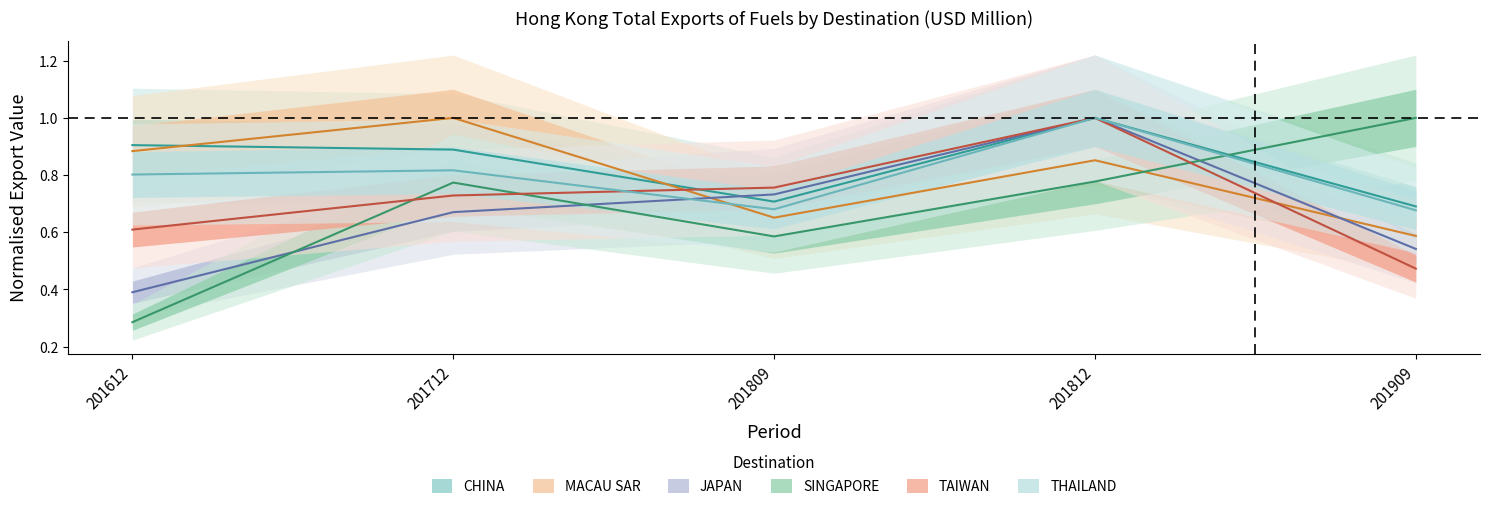

Between which two adjacent categories do THAILAND and MACAU SAR first intersect?

201712 and 201809